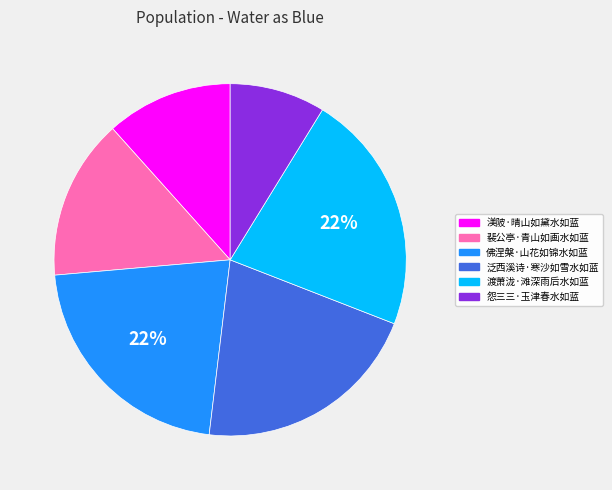

Do 佛涅槃·山花如锦水如蓝 and 裴公亭·青山如画水如蓝 together represent more than half of the pie?

No